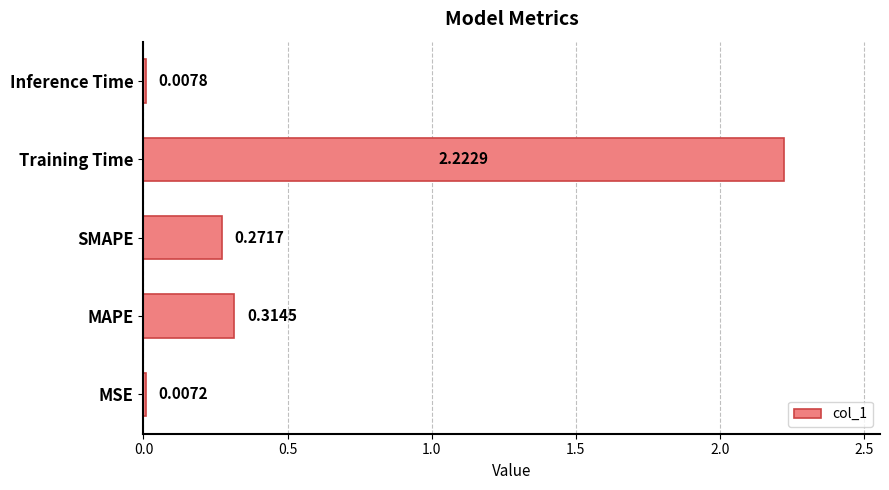

At which label is the value closest to 1?

MAPE